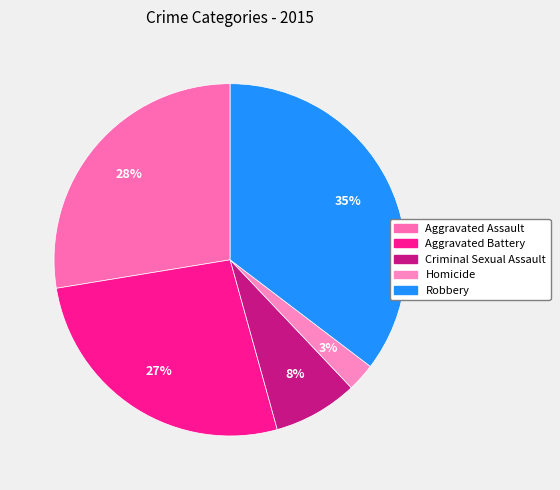

Which slice is the smallest?

Homicide